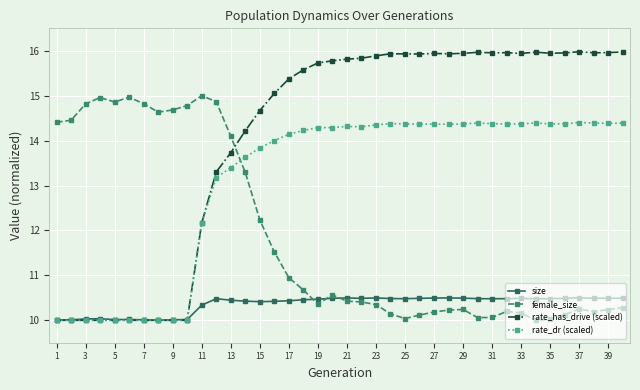

What is the maximum value shown in the chart?

16.0